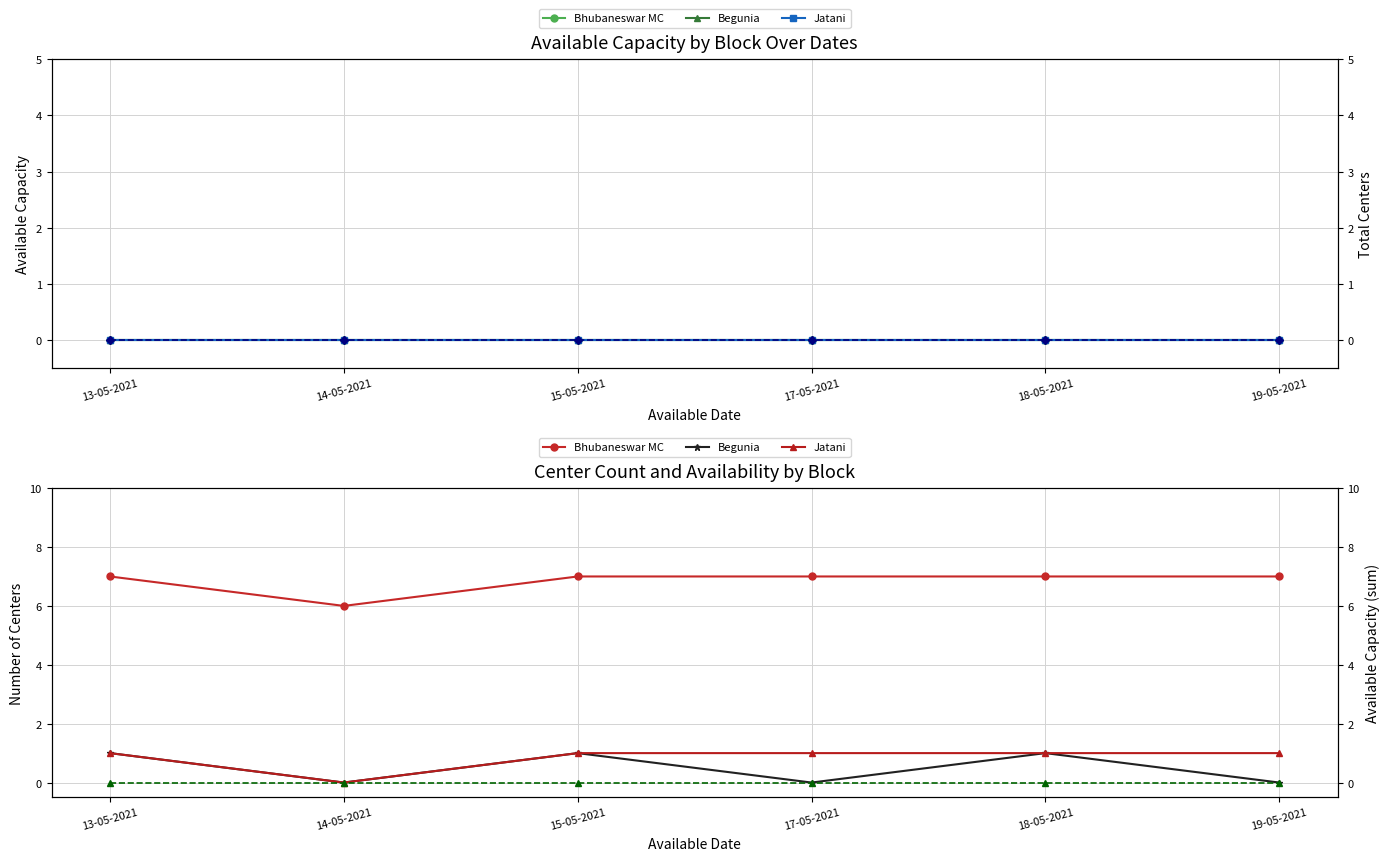

Does the chart display data point markers on the line(s)?

Yes